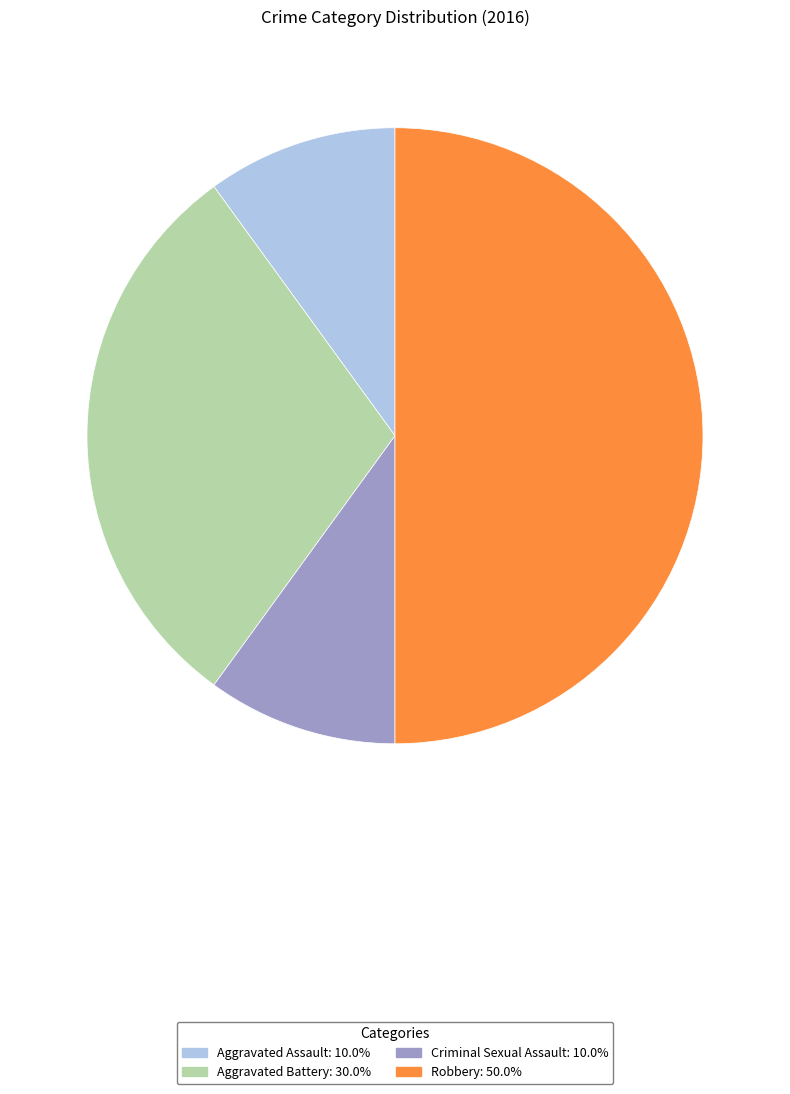

Which slice is the largest?

Robbery